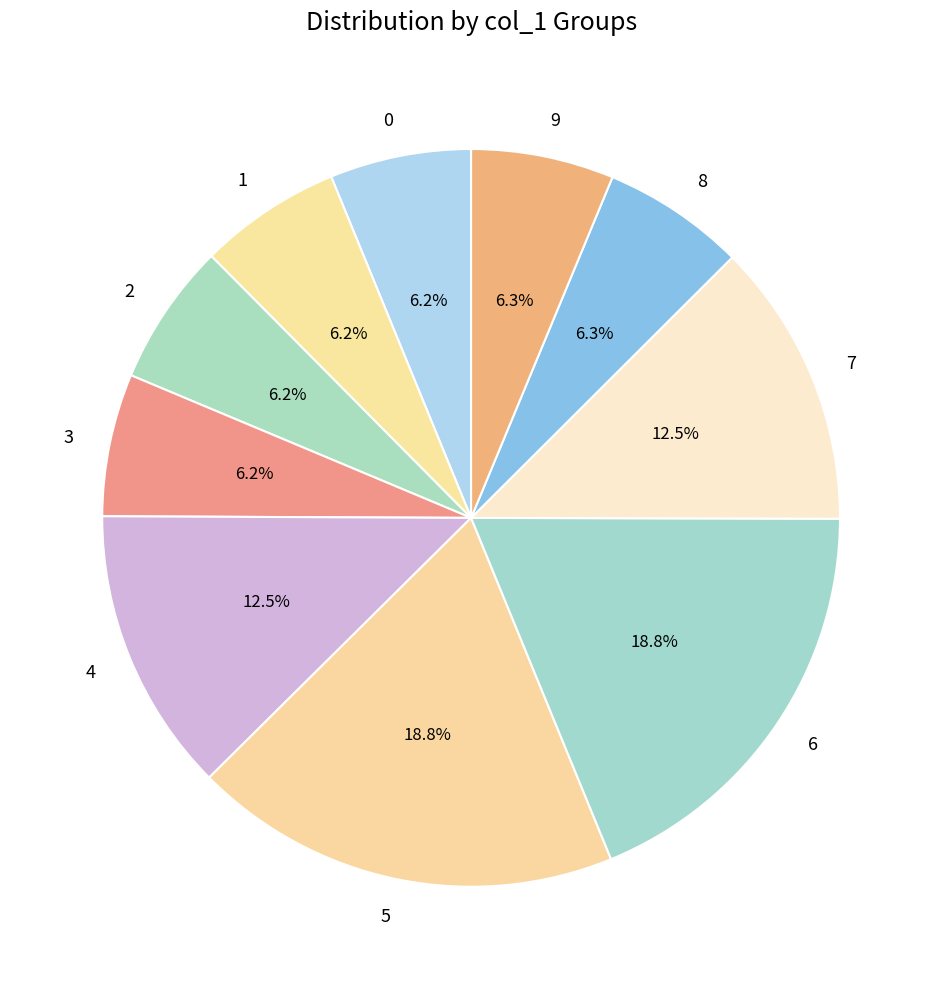

To the nearest percent, what portion does 9 represent?

6%